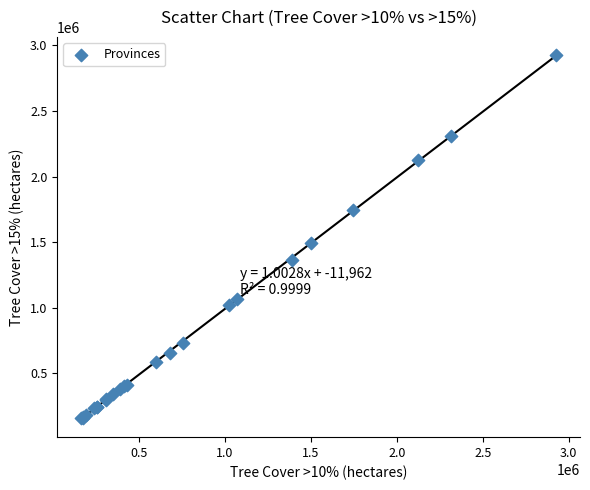

What Y value in the scatter plot is closest to 1540892?

1492090.9